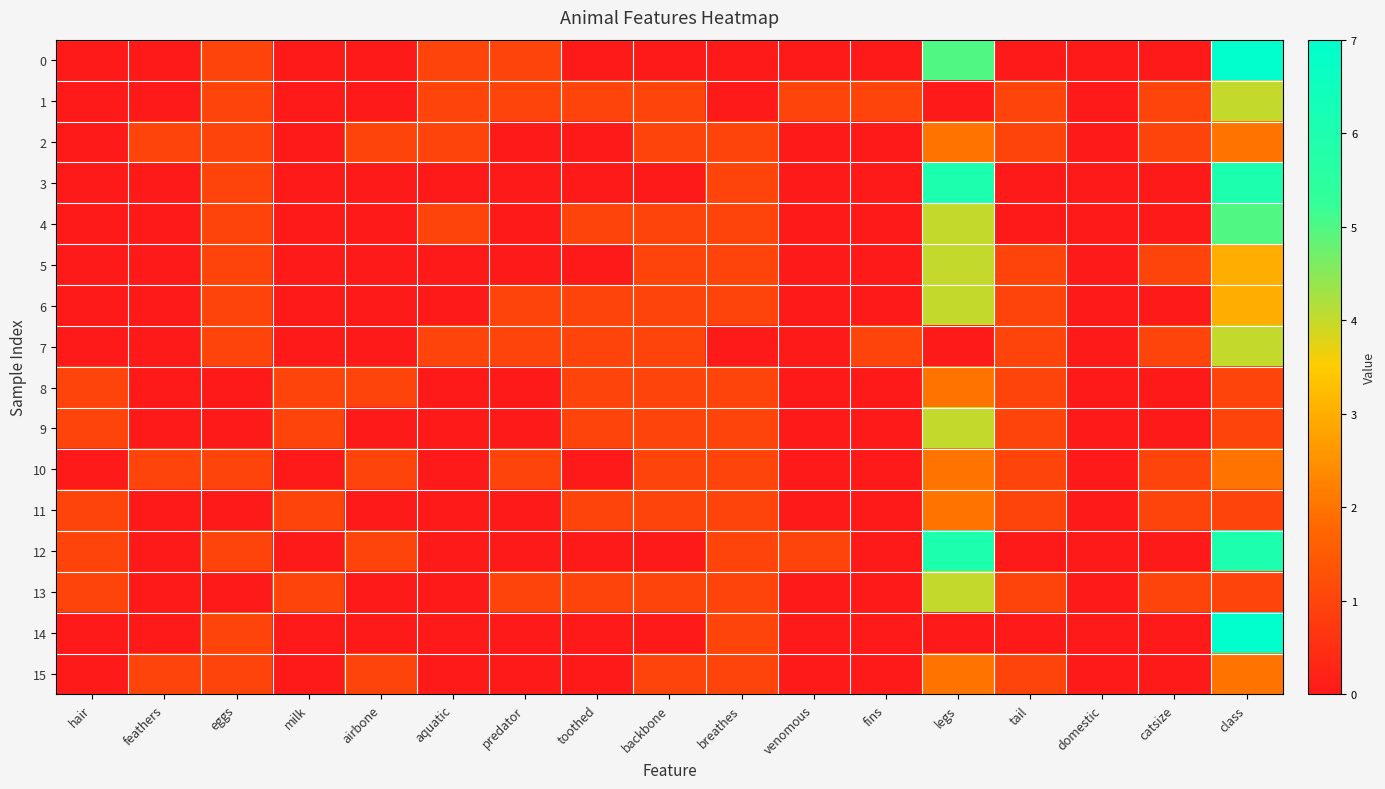

Which has a higher value, aquatic or hair?

aquatic